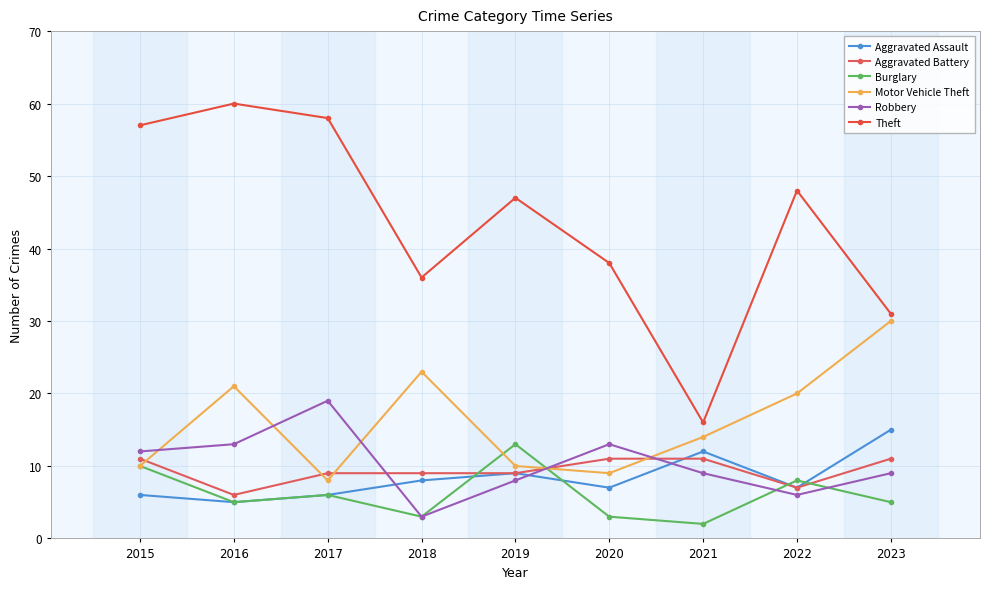

How many distinct data groups are displayed?

6